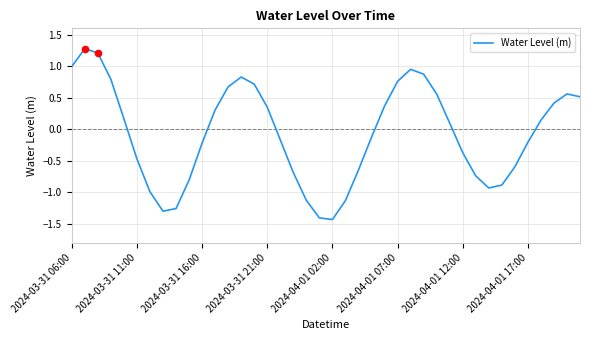

What is the greatest value displayed?

1.3